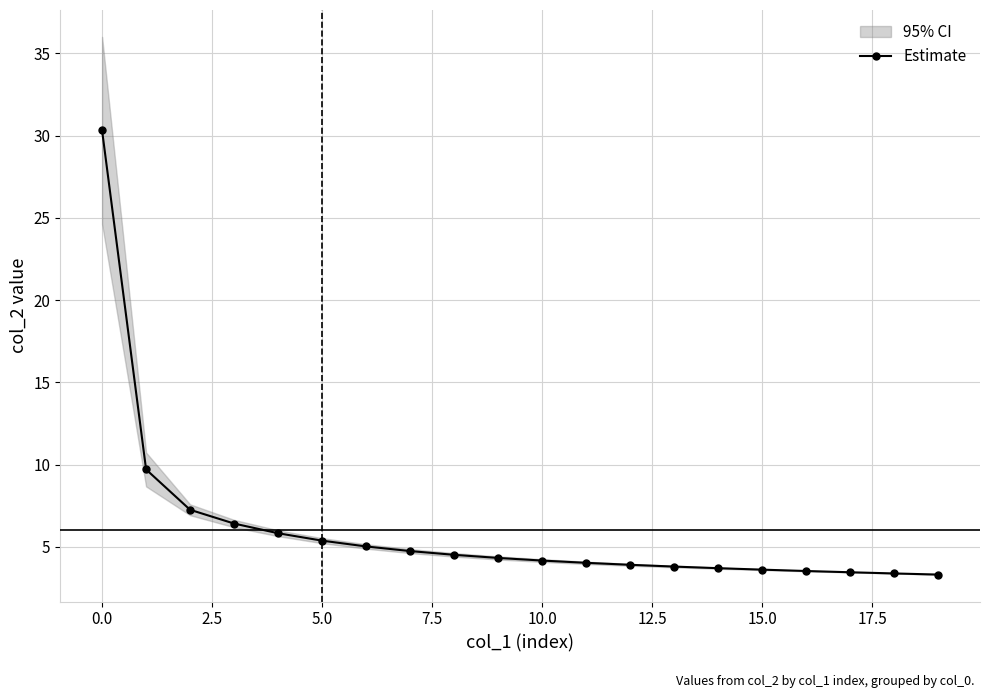

What is the lowest value of the Estimate series?

3.3